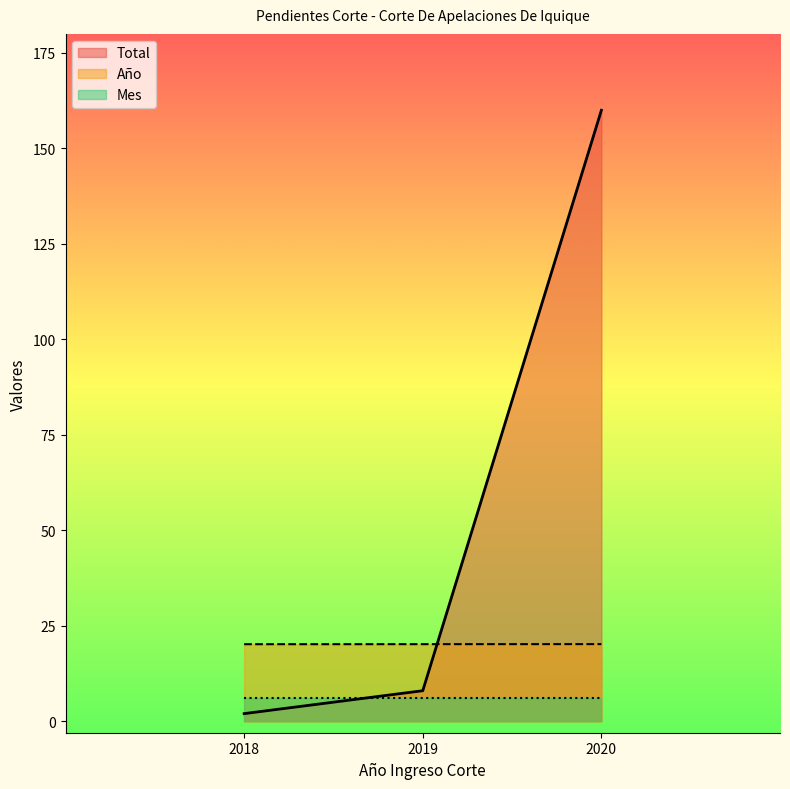

What is the minimum value shown in the chart?

2.0